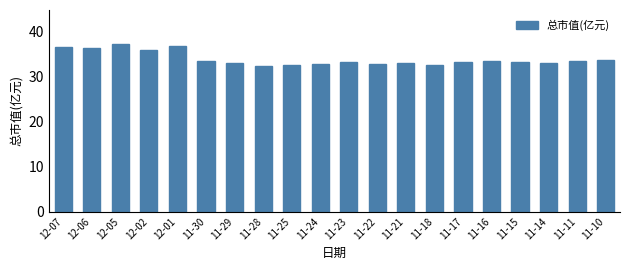

What is the minimum value shown in the chart?

32.5